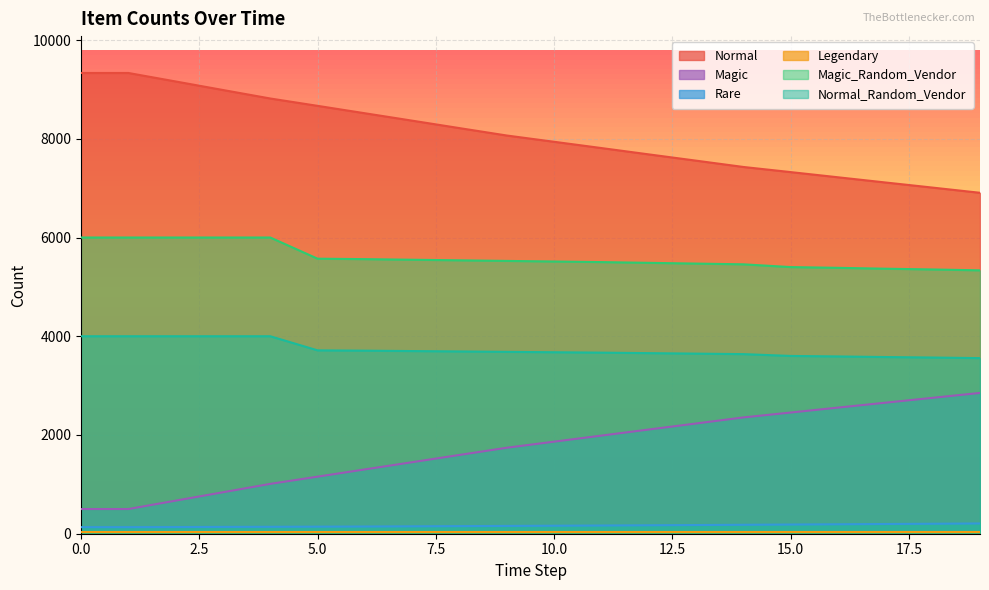

How many lines are shown in the chart?

6